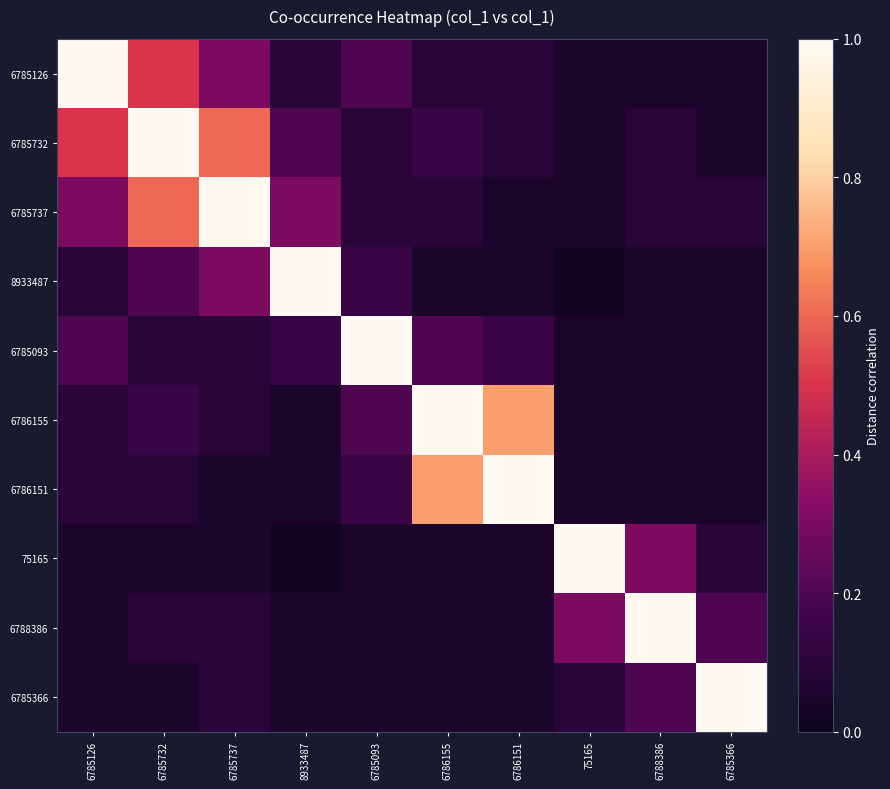

Which series has the largest total across all categories?

6785732